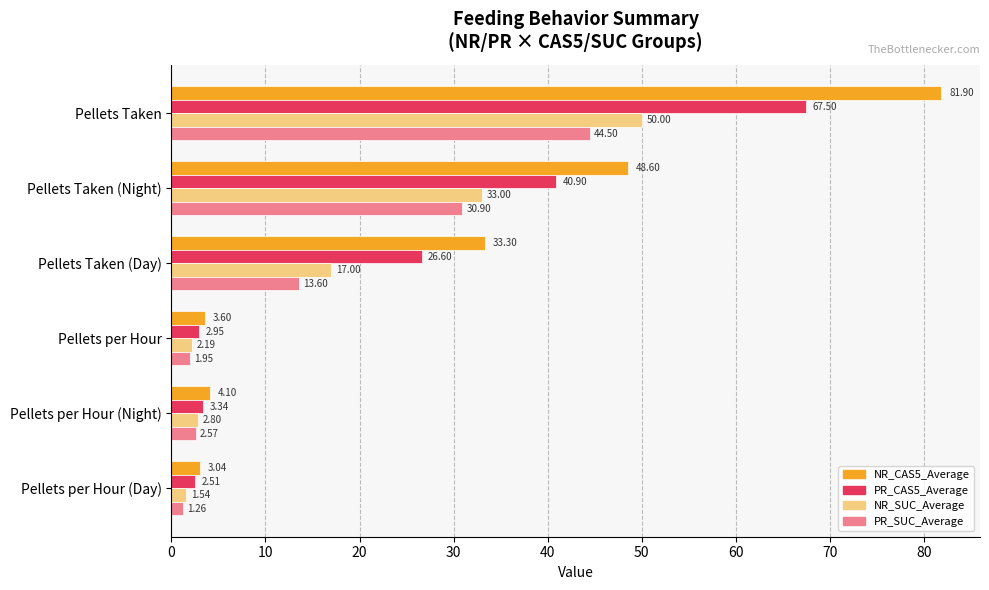

Which category has the lowest value across all series?

Pellets per Hour (Day)